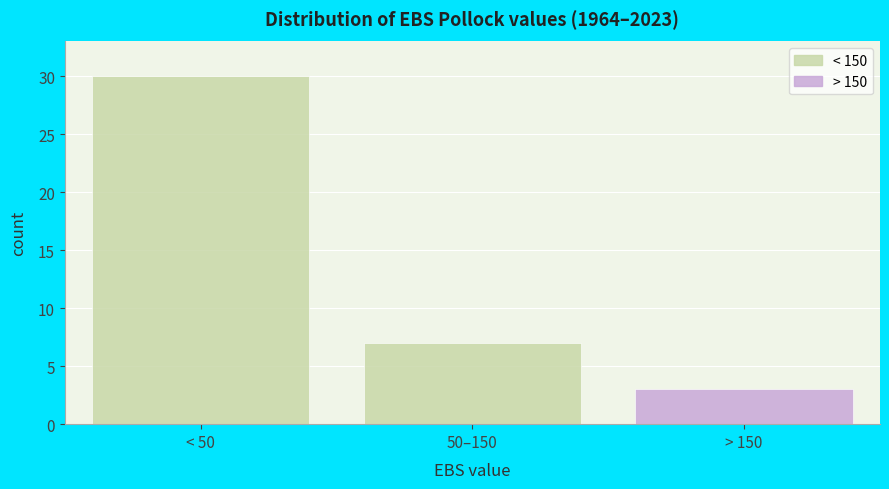

Reading left to right, what are all the values shown in this chart?

30	7	3